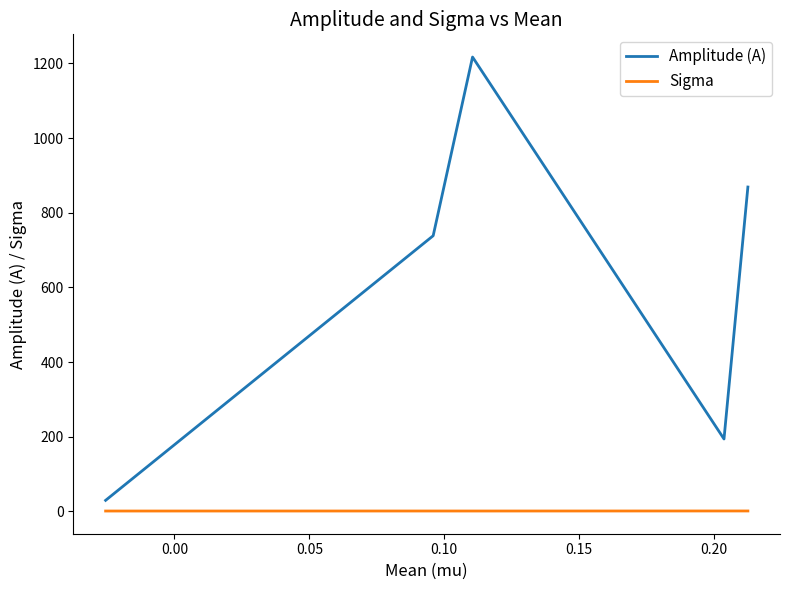

True or false: Sigma has more than 0 points higher than both neighbors.

True